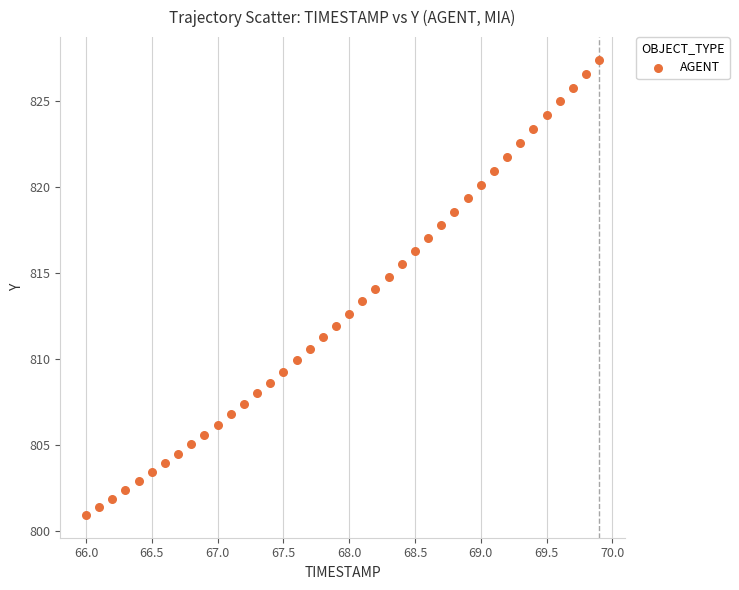

What is the range of X values (max minus min)?

3.9